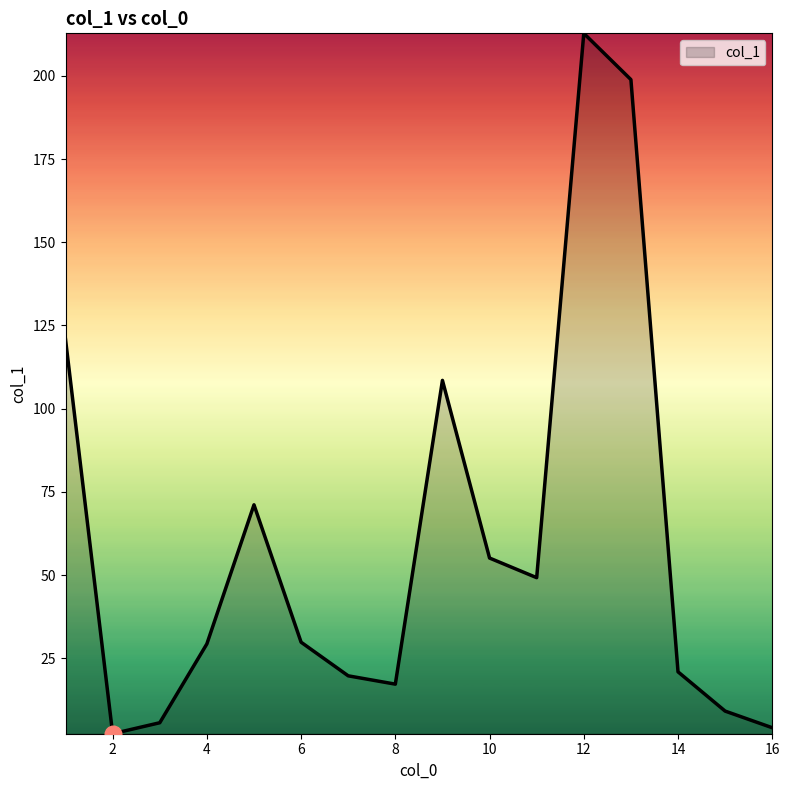

What is the difference between the maximum and minimum values?

210.5